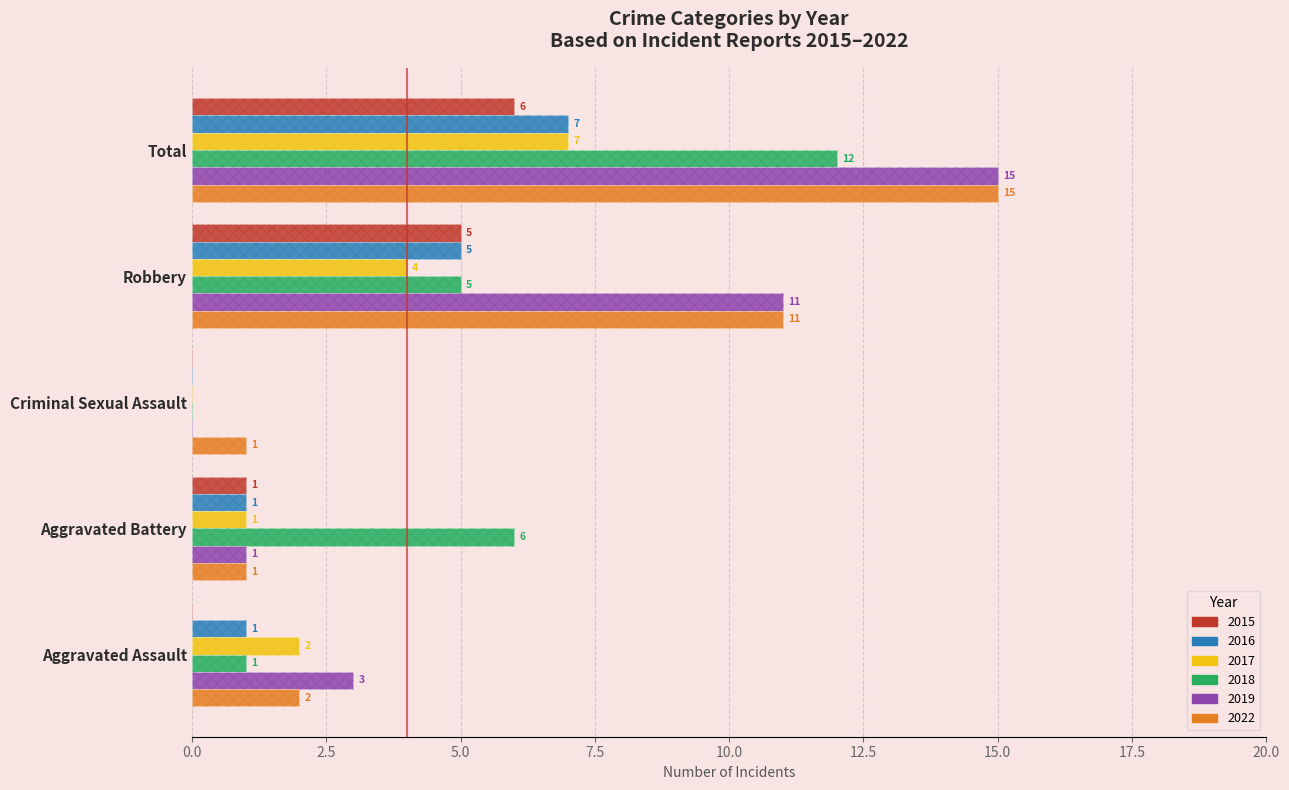

Reading left to right, extract all data points from this chart.

2015: 0	1	0	5	6
2016: 1	1	0	5	7
2017: 2	1	0	4	7
2018: 1	6	0	5	12
2019: 3	1	0	11	15
2022: 2	1	1	11	15